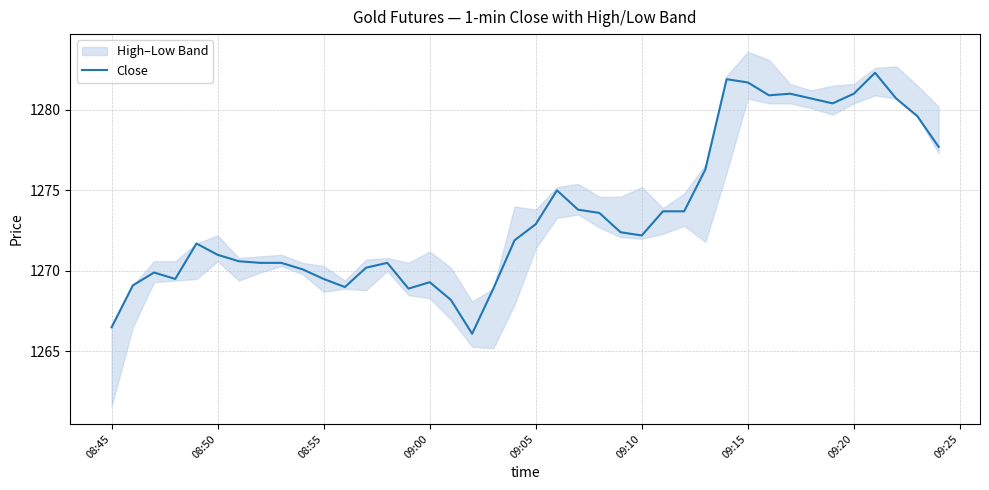

Is it true that Close equals 1281.0 at 09:20?

True